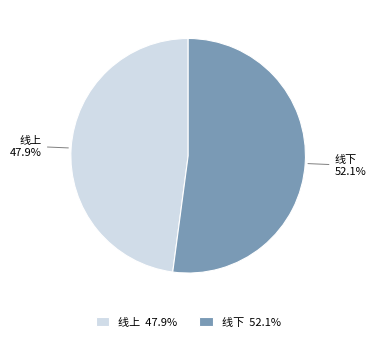

To the nearest percent, what is the combined percentage of 线上 and 线下?

100%